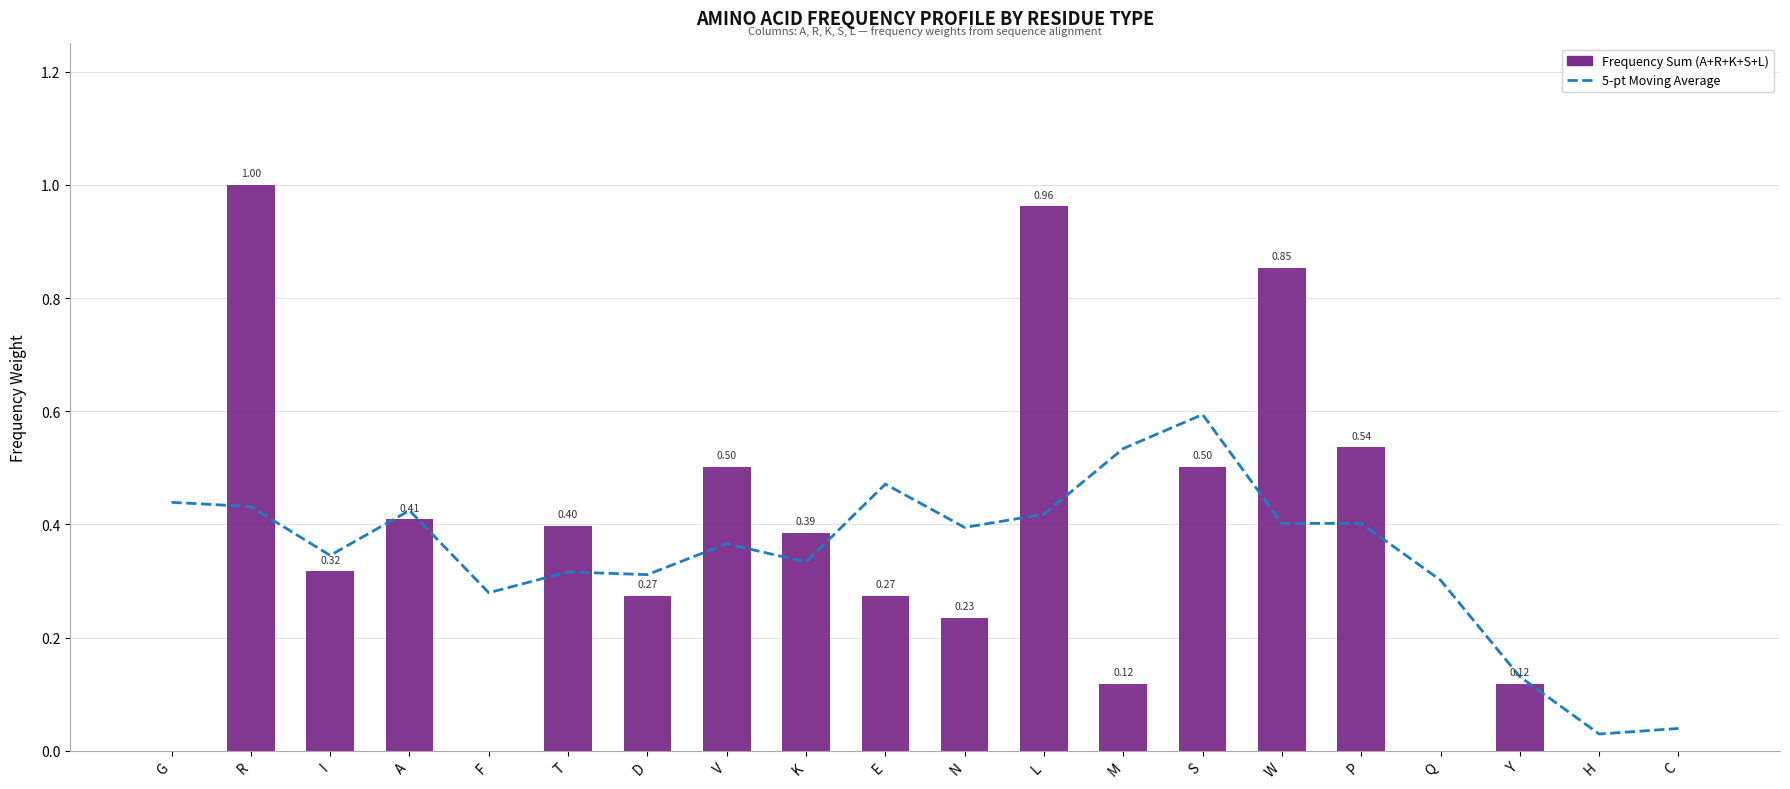

The 5-pt Moving Average series shows 0.3 at F. True or false?

True